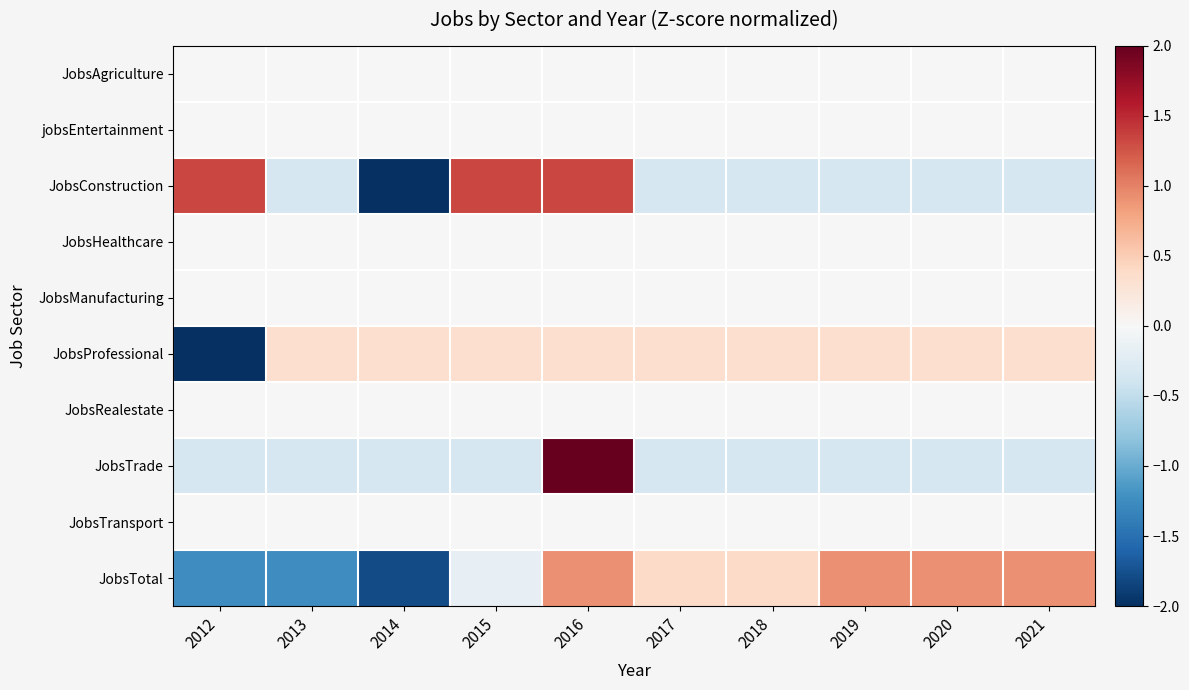

Which series changed the most between 2016 and 2018?

JobsTrade